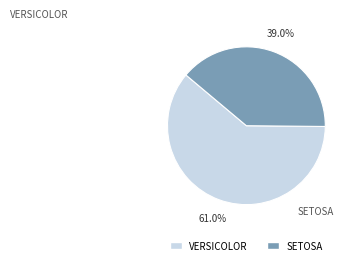

Does any single category account for the majority?

Yes